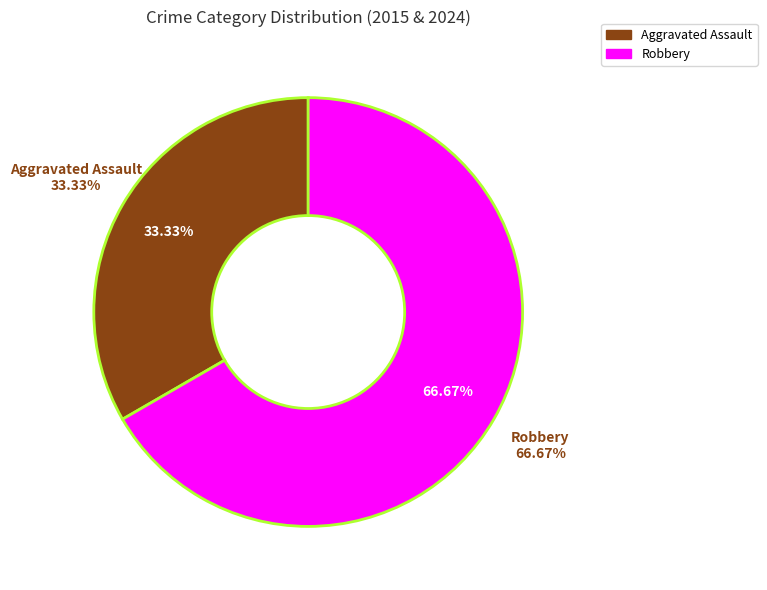

Which slice is the smallest?

Aggravated Assault